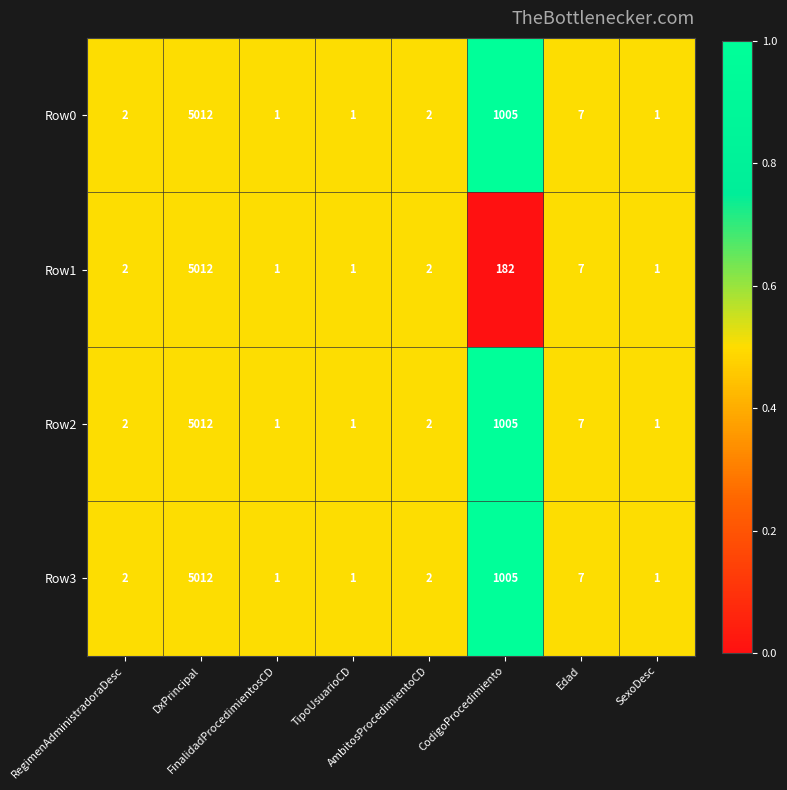

What is the average value of the Row0 series?

754